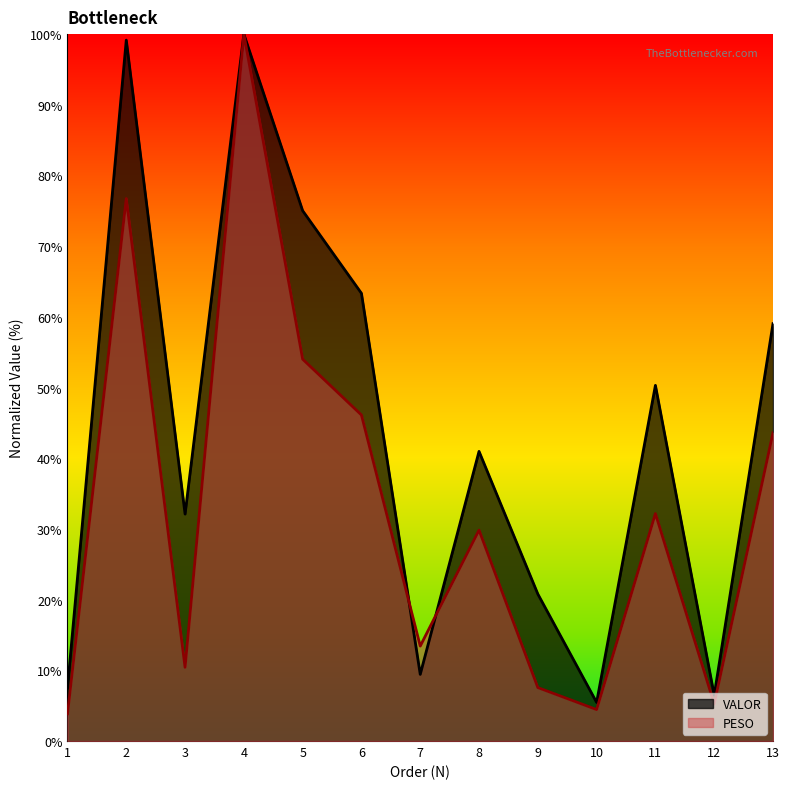

How many interior local valleys does the VALOR series have?

4